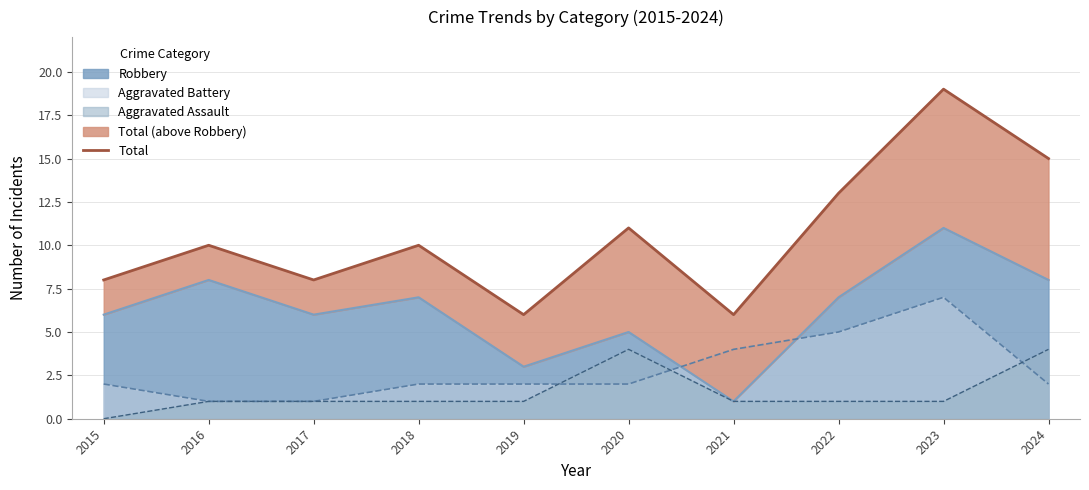

The chart shows a value of 8 at 2017. True or false?

True